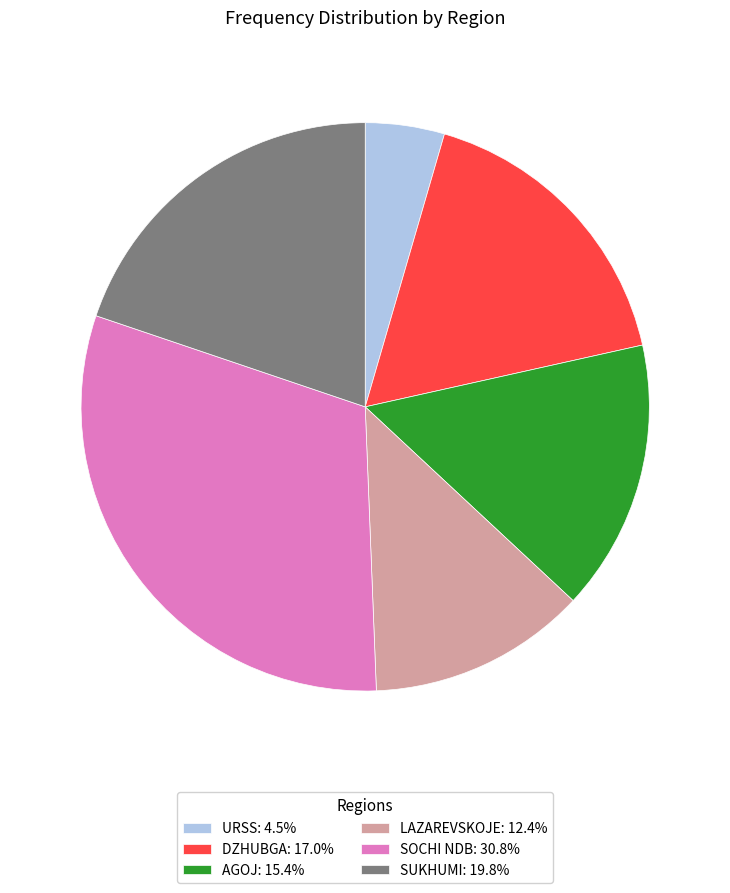

Do AGOJ: 15.4% and DZHUBGA: 17.0% together represent more than half of the pie?

No